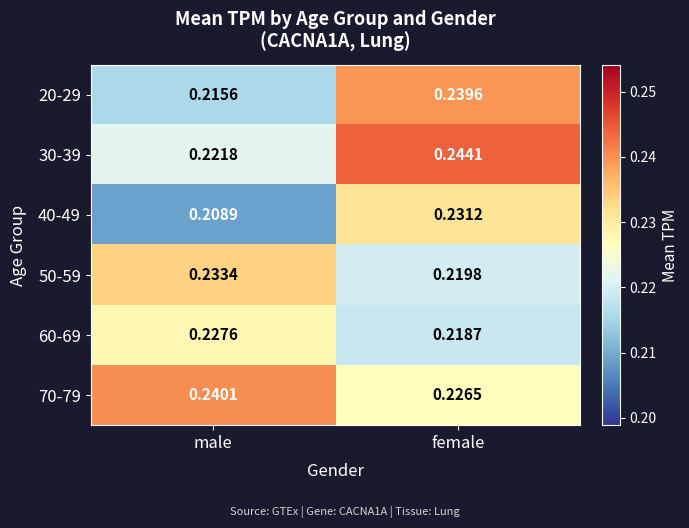

List the labels in order of 40-49 value, smallest first.

male, female